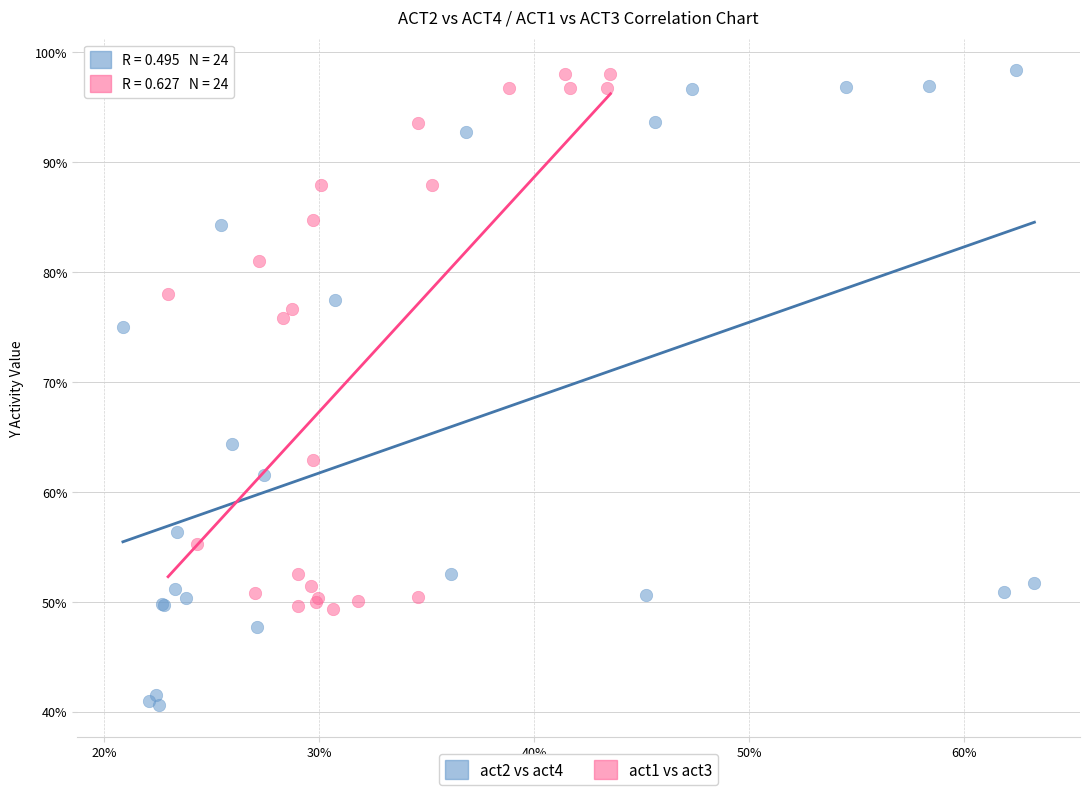

Which series has the widest spread of Y values?

act2 vs act4